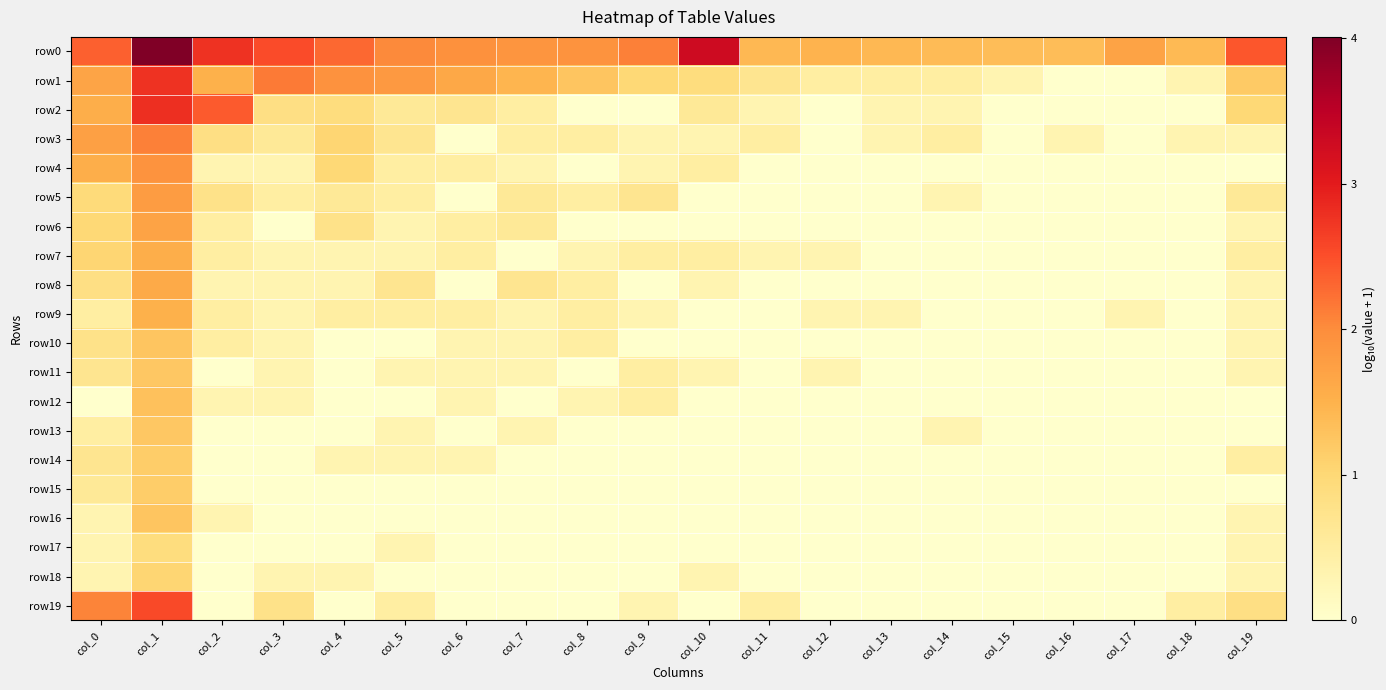

What is the spread (max minus min) of values at col_13?

1.4